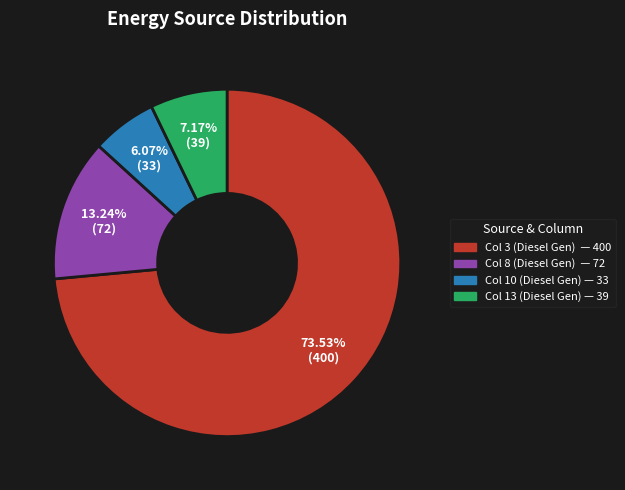

Is there a majority slice in this chart?

Yes